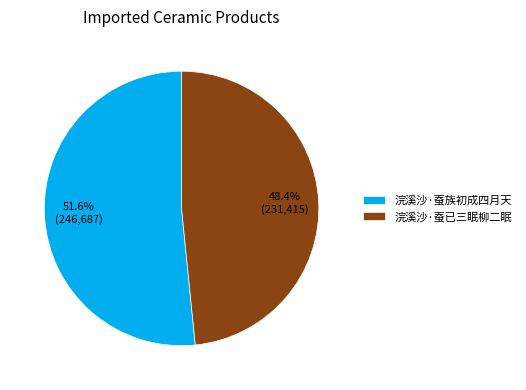

Which has a higher value, 浣溪沙·蚕已三眠柳二眠 or 浣溪沙·蚕族初成四月天?

浣溪沙·蚕族初成四月天